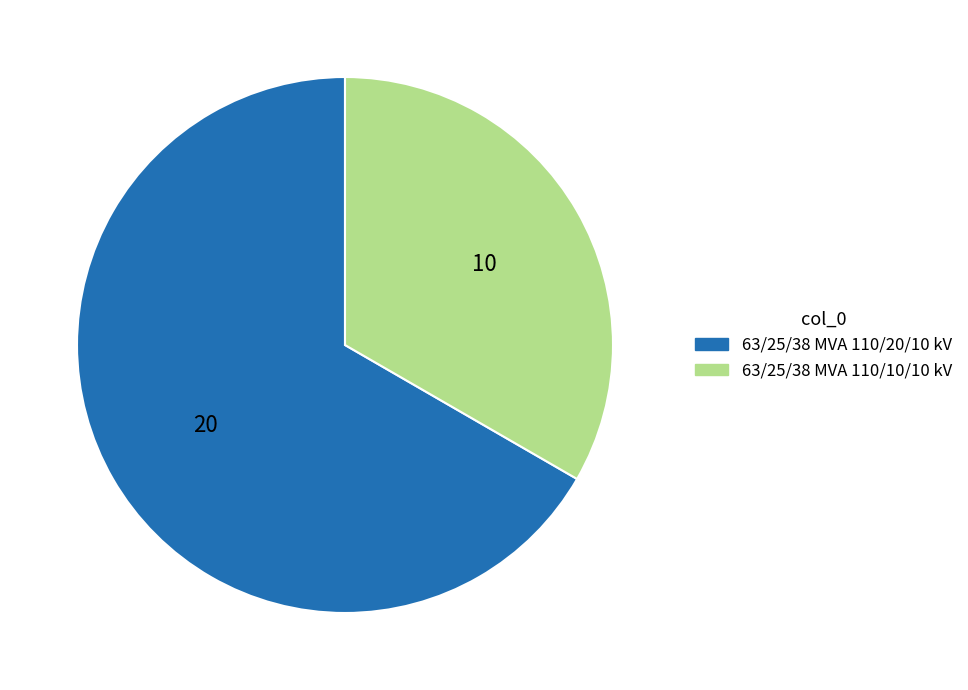

Does 63/25/38 MVA 110/20/10 kV represent more than half of the total?

Yes